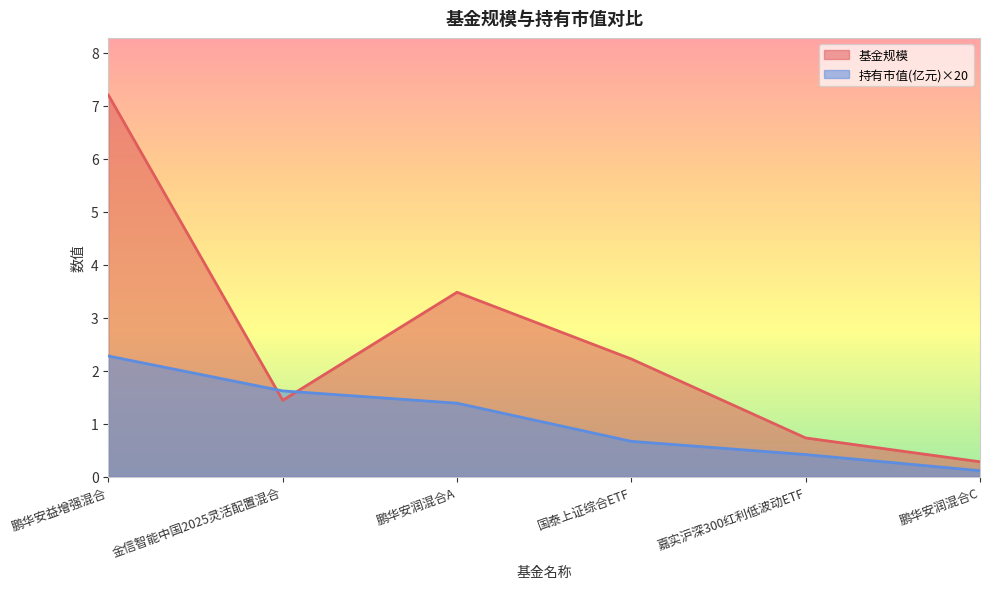

How many data points in 基金规模 are above 2?

3